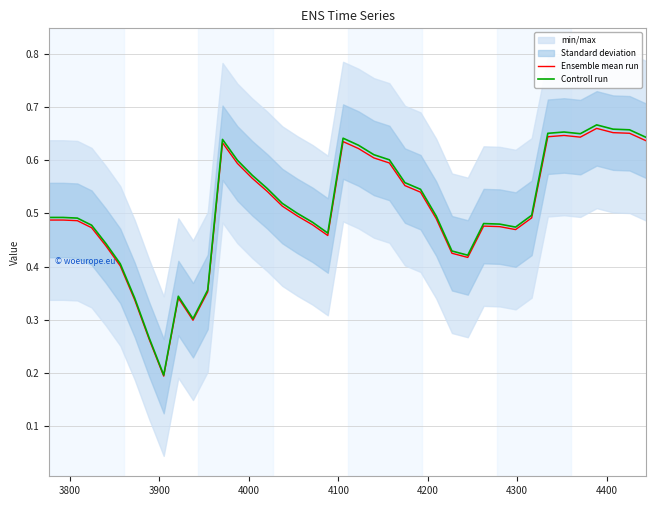

What is the difference between the maximum and minimum values in the Ensemble mean run series?

0.5